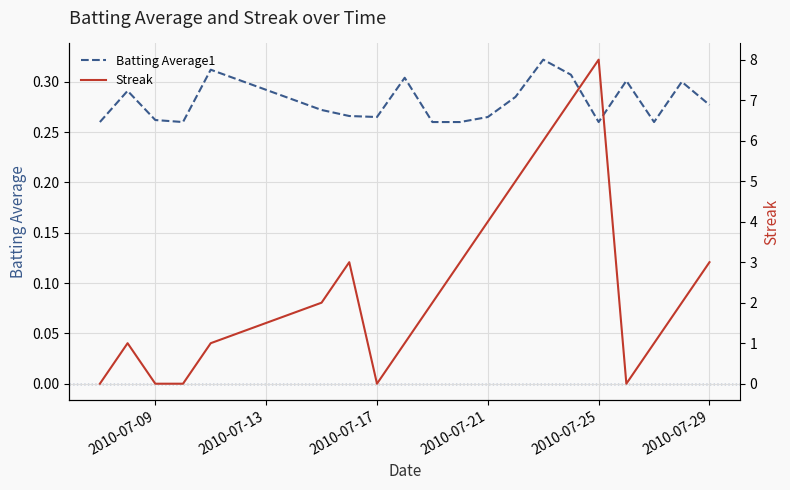

Is it true that Batting Average1 equals 0.5 at 13?

False